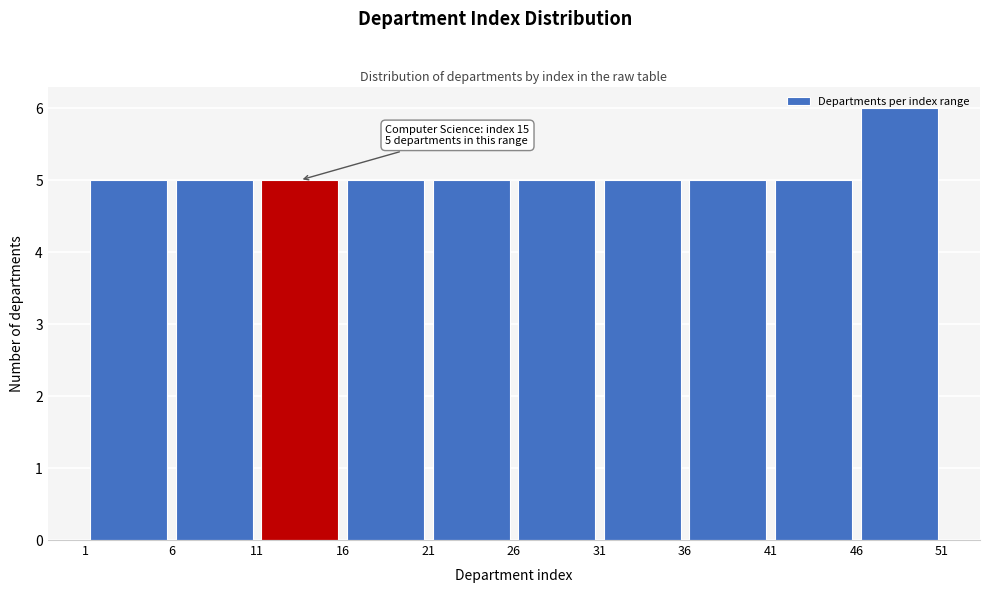

Over which range of the x-axis is the bar tallest?

46 to 51